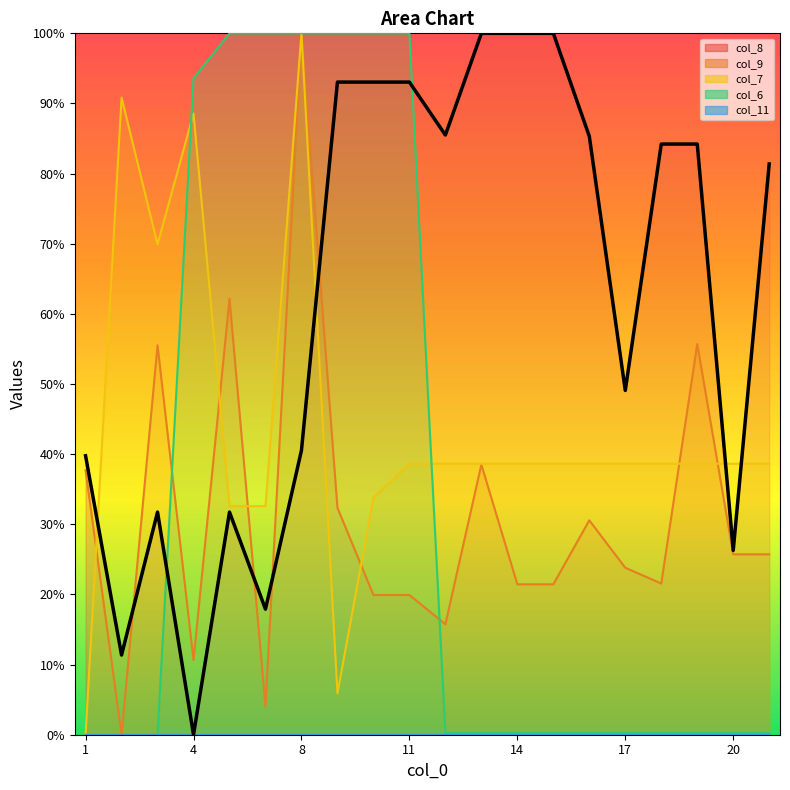

True or false: col_7 has a value of 18.9 at 7.

False